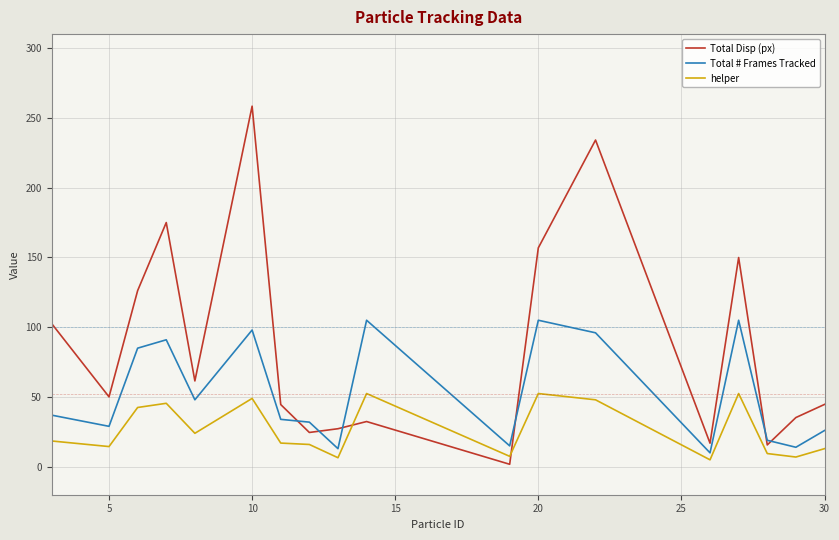

After their last crossing, which series has the higher values: Total Disp (px) or helper?

Total Disp (px)